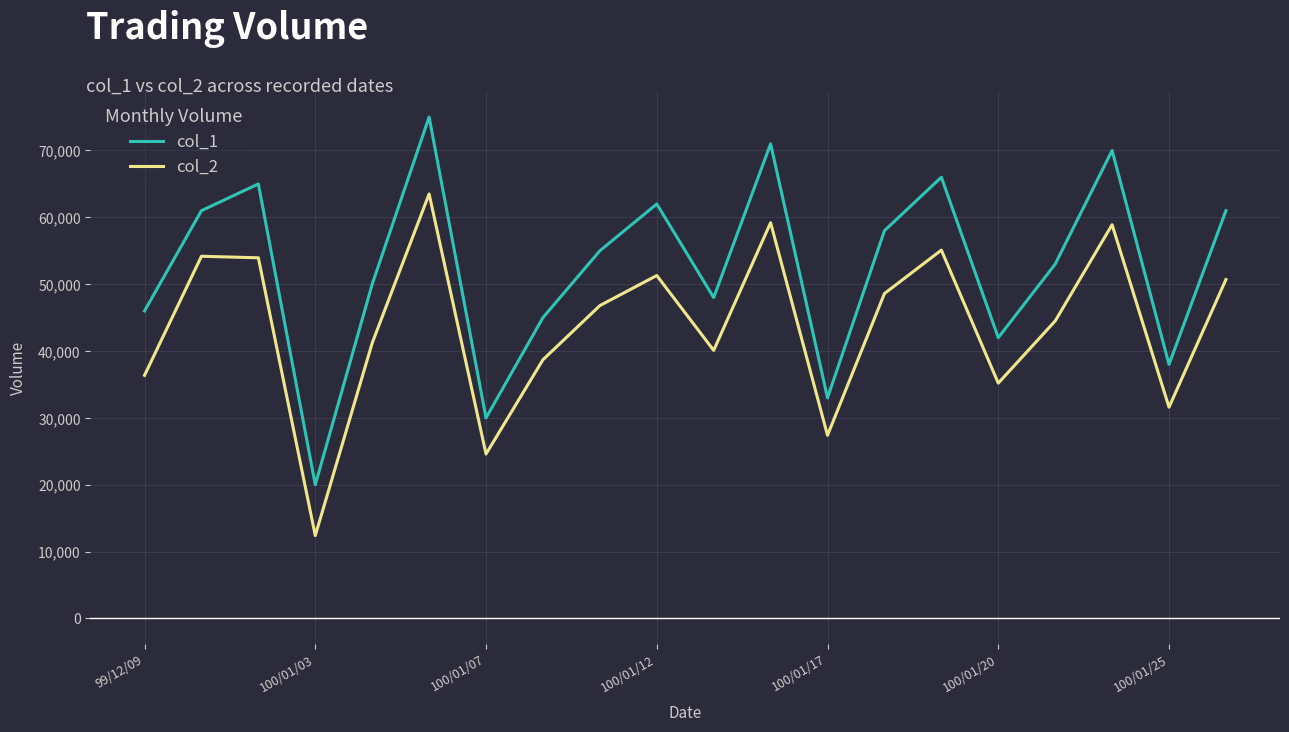

What is the difference between the maximum and minimum values in the col_2 series?

51100